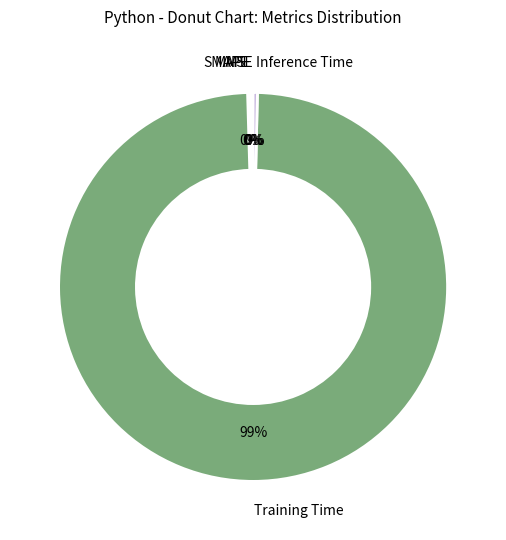

Is the sum of Inference Time and Training Time greater than half?

Yes